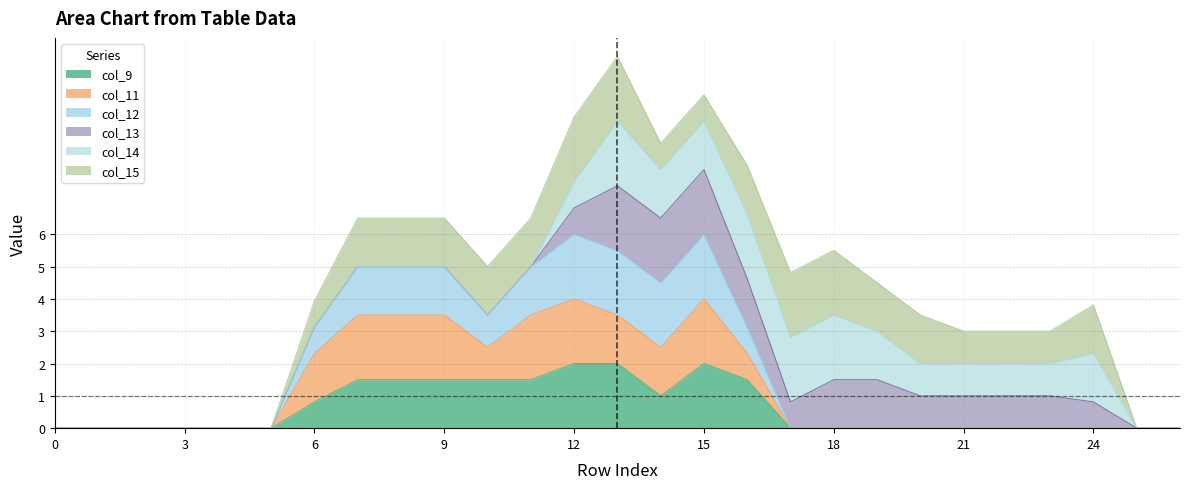

What is the difference between the maximum and minimum values in the col_9 series?

2.0